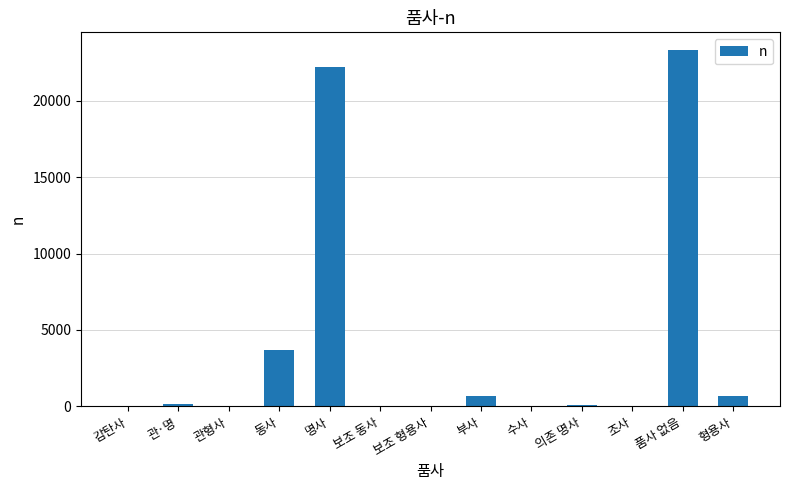

True or false: the data shows 39328 at 명사.

False